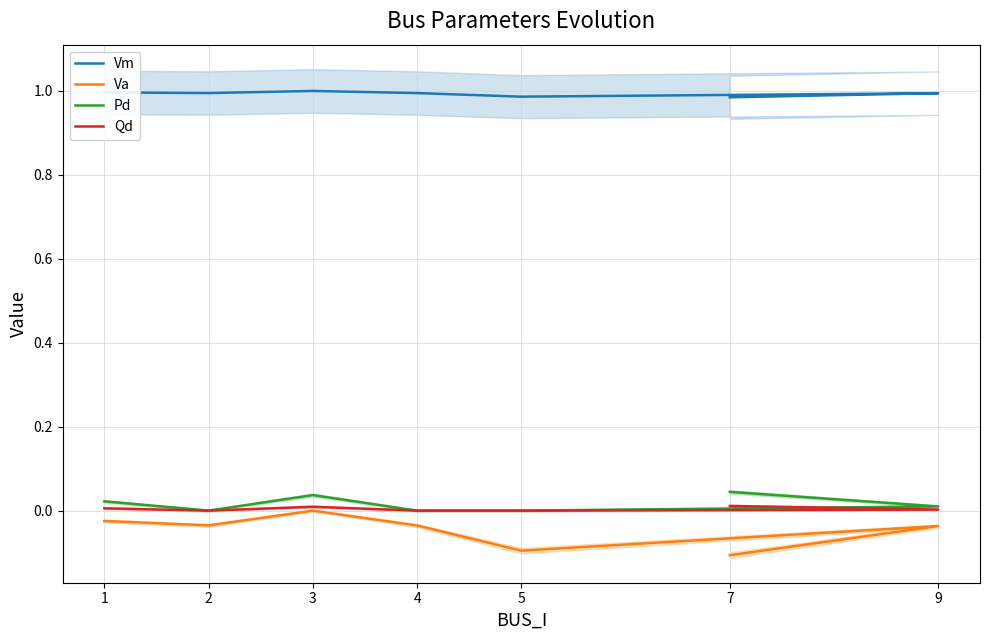

Is it true that Qd equals 0.0 at 9?

True